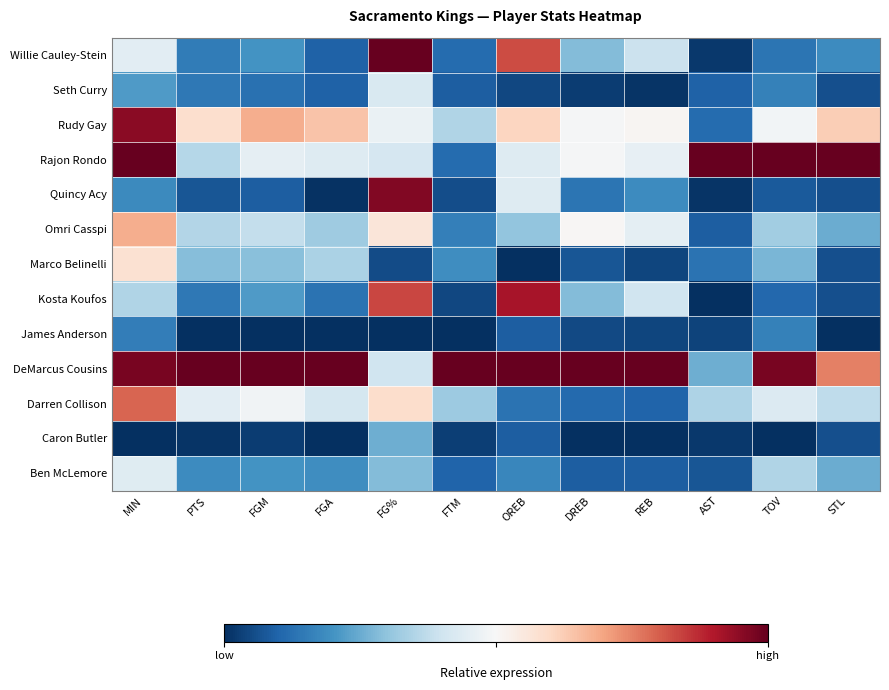

What is the spread (max minus min) of values at FGA?

1.0